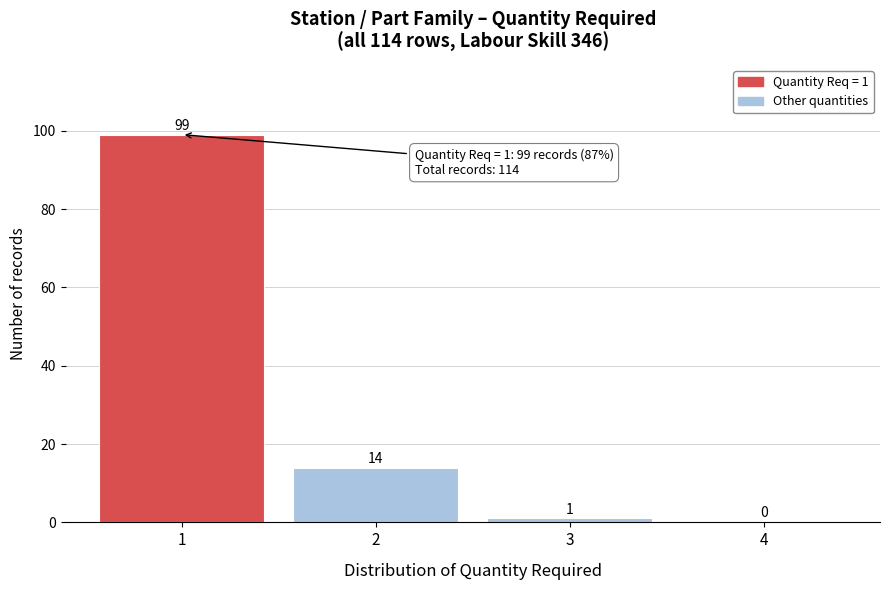

Over which range of the x-axis is the bar tallest?

0.5 to 1.5